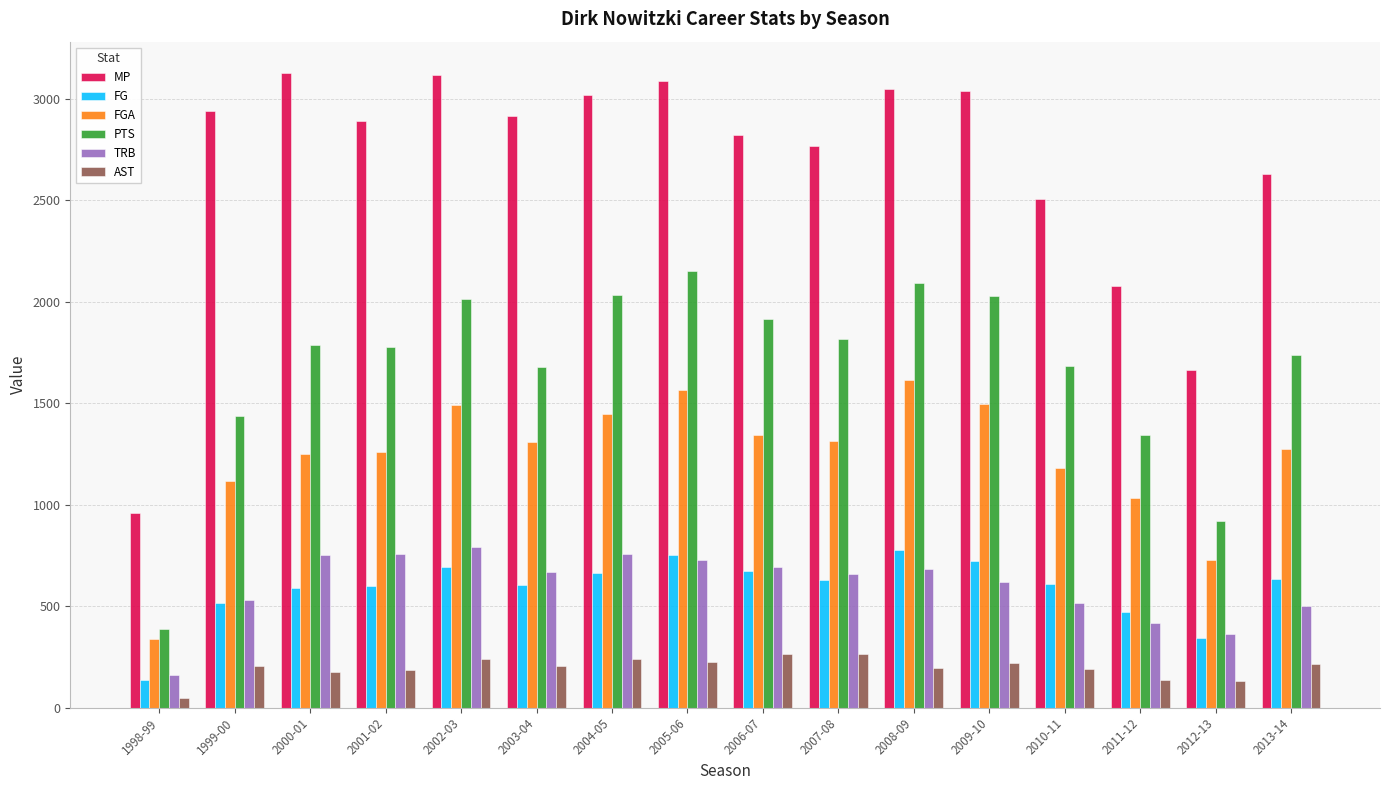

At which label does TRB reach its minimum?

1998-99